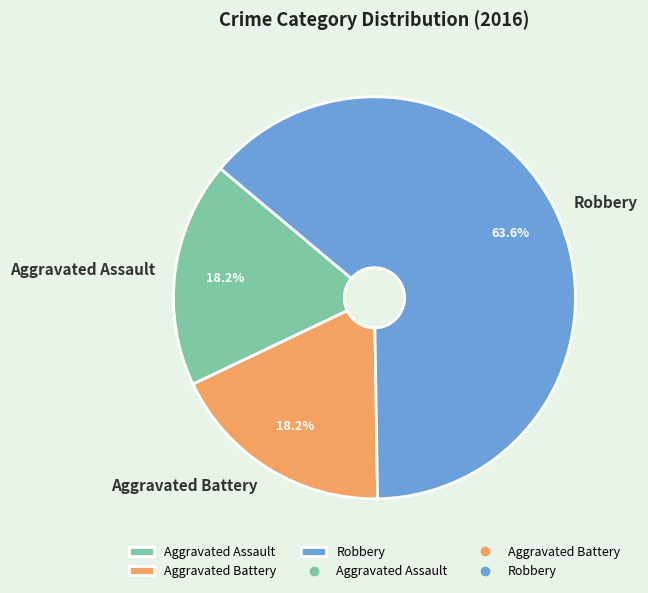

What percentage is NOT represented by Aggravated Battery?

81.8%